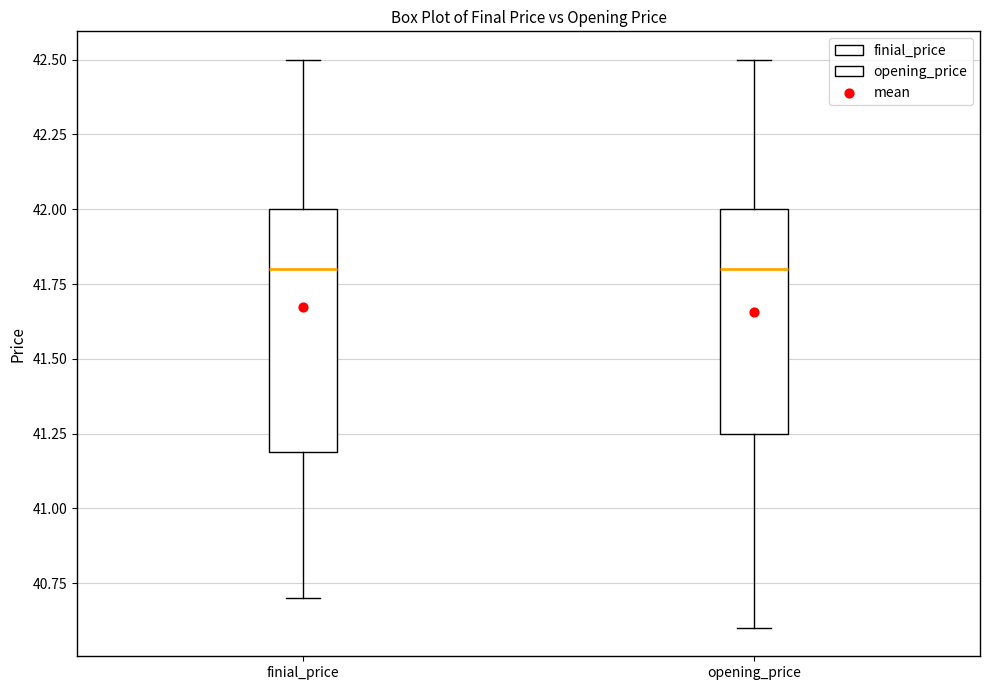

Reading left to right, read every box against the y-axis: the position of its median line, the range the box covers, and the ends of its whiskers. The values are not printed on the chart, so give them approximately, as read against the axis.

finial_price: median 41.80, box 41.20 to 42.00, whiskers 40.70 to 42.50
opening_price: median 41.80, box 41.25 to 42.00, whiskers 40.60 to 42.50